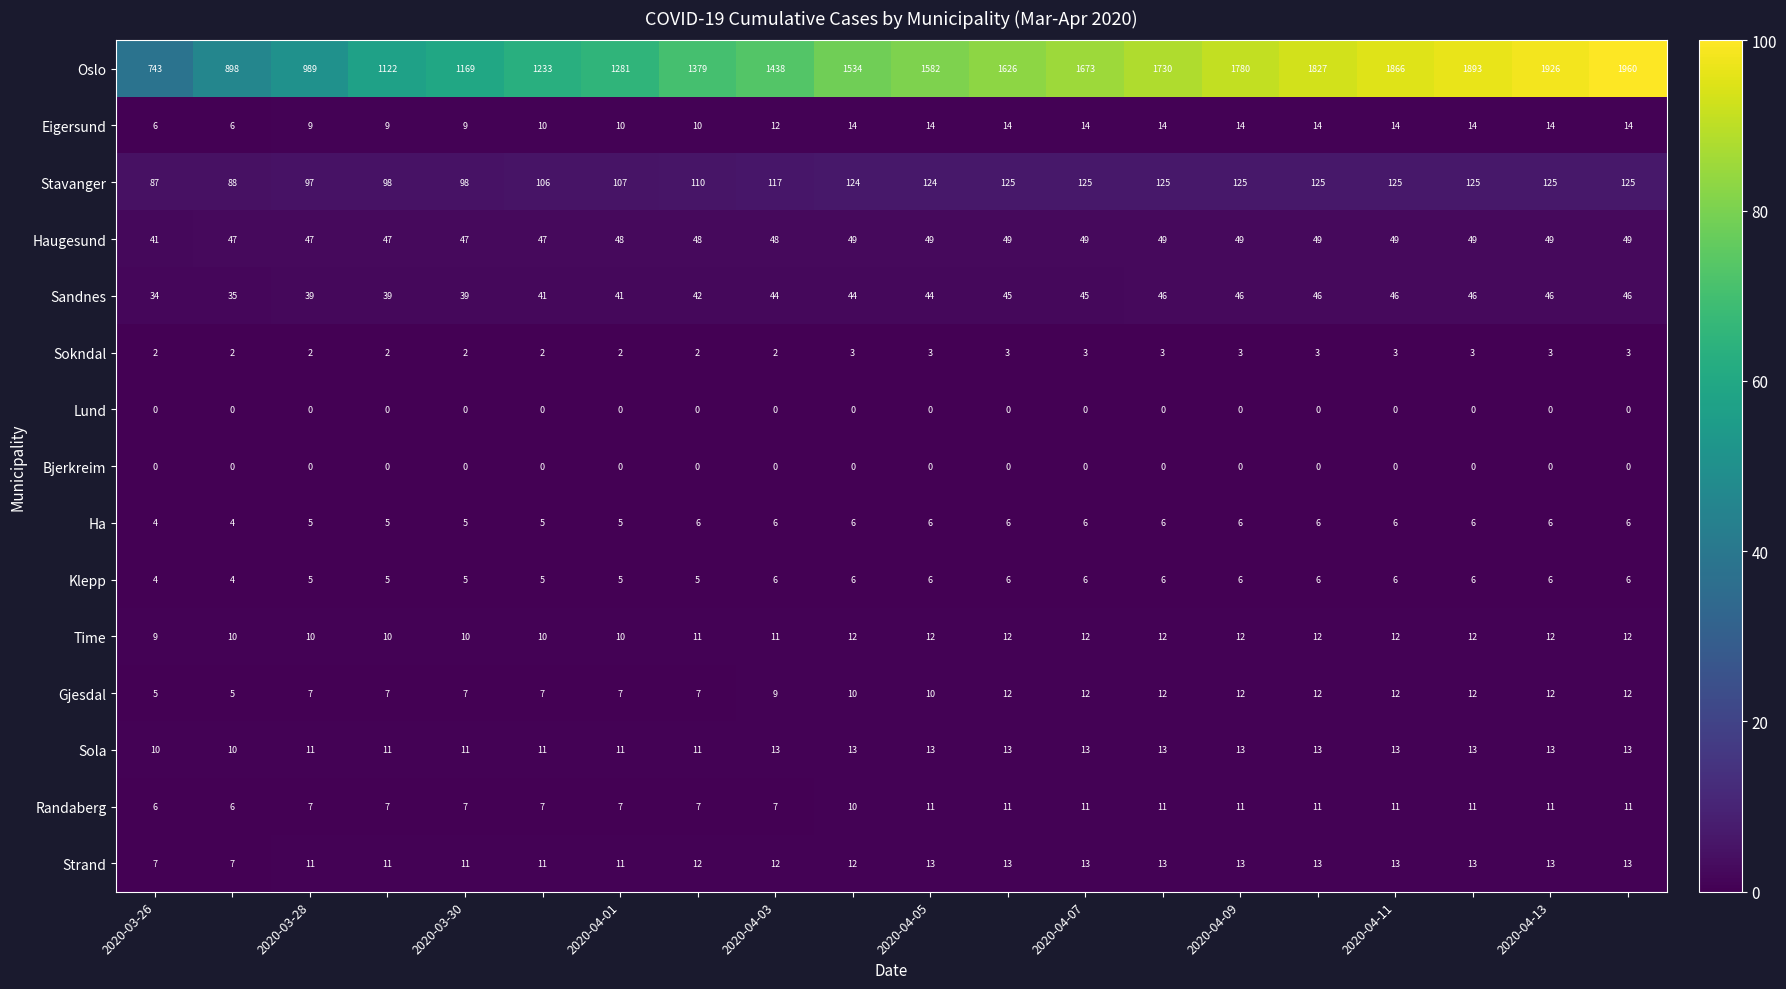

Count the Ha values in the range 5 to 6.

18